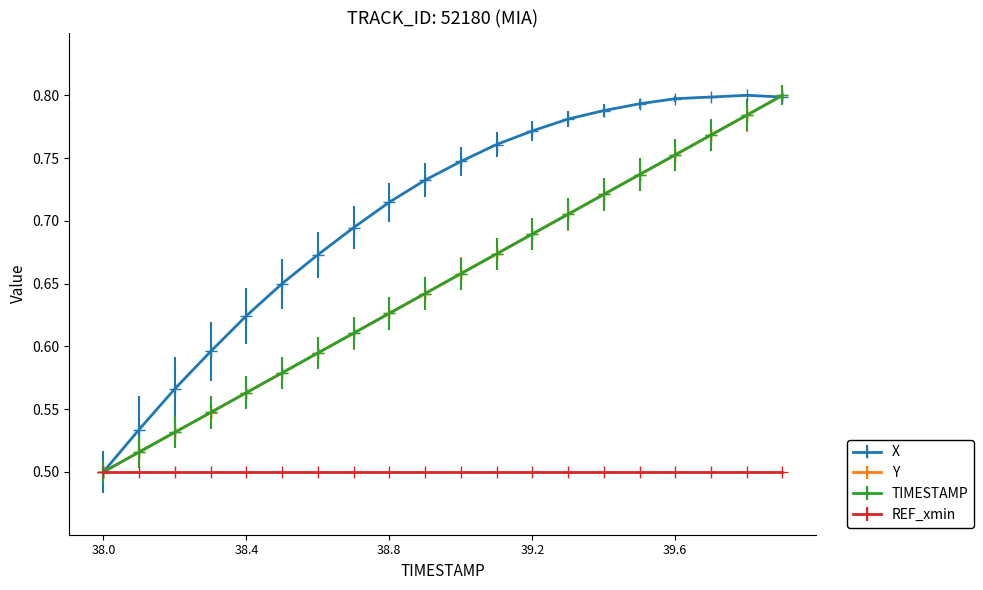

Is this an area chart (filled region under the line)?

No